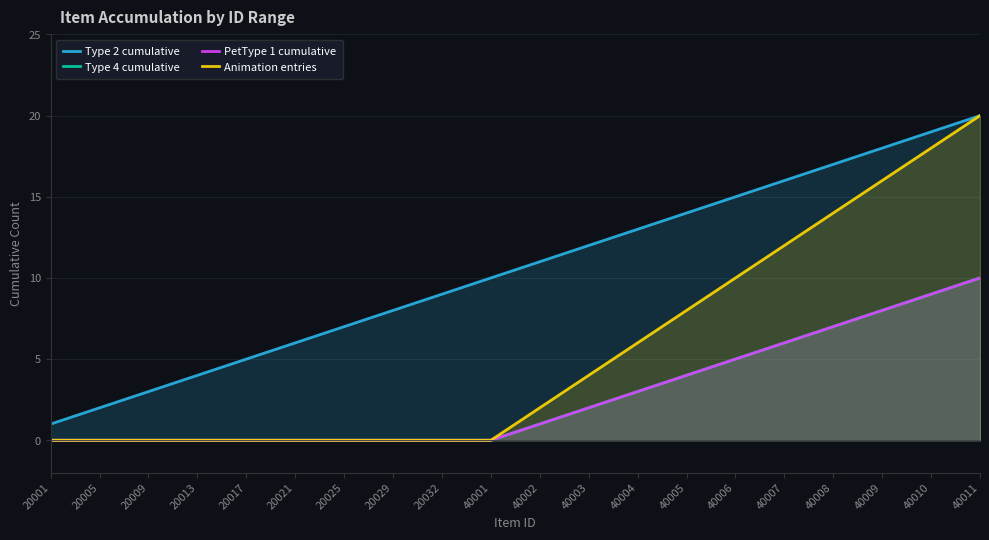

What are all the series names shown in the legend?

Type 2 cumulative, Type 4 cumulative, PetType 1 cumulative, Animation entries